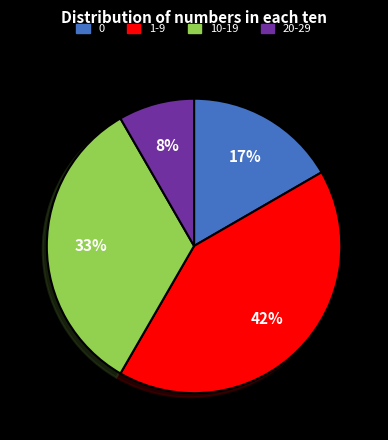

To the nearest percent, what is the average slice percentage?

25%